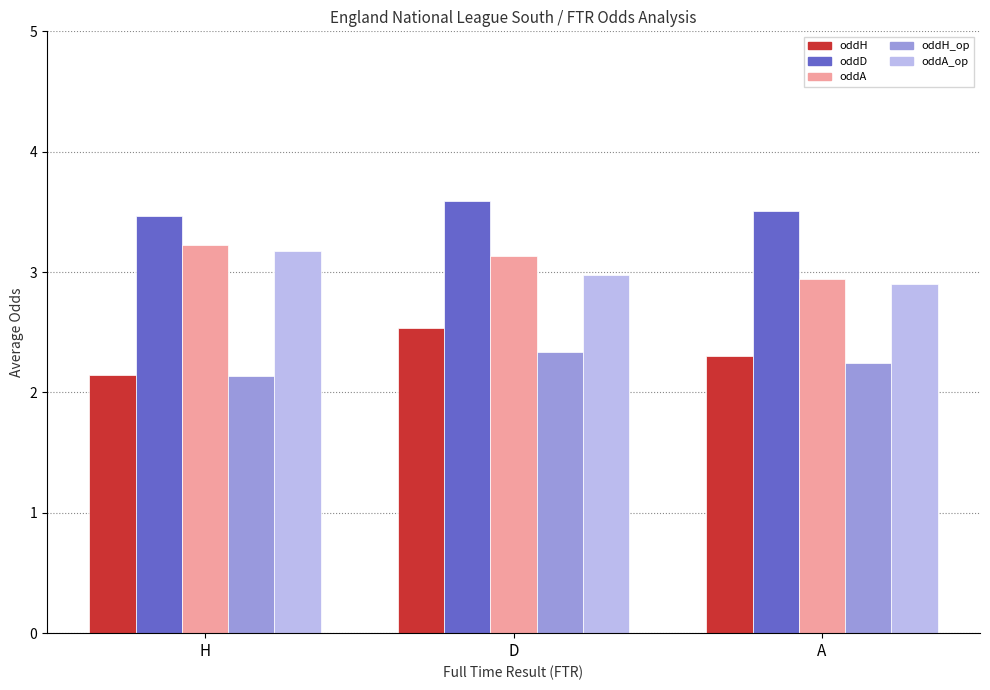

What are all the series names shown in the legend?

oddH, oddD, oddA, oddH_op, oddA_op